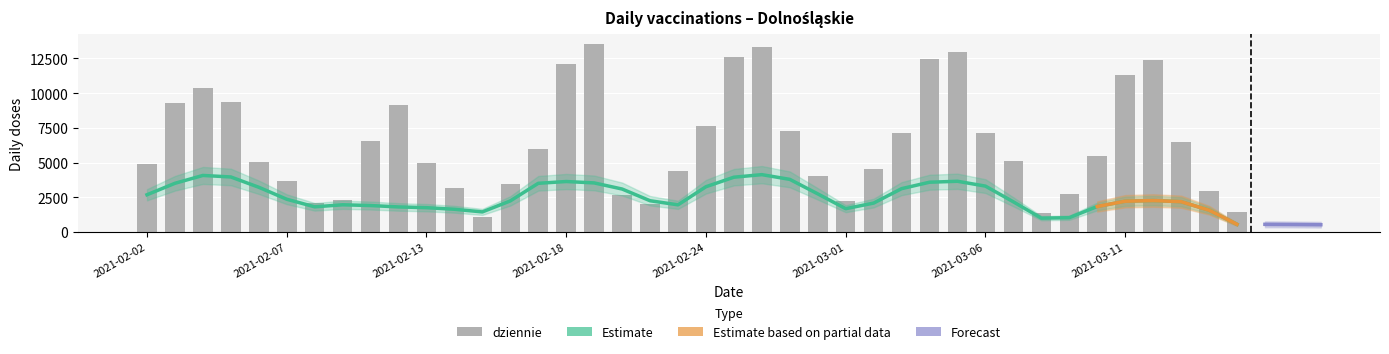

Reading left to right, transcribe all the data shown in this chart.

4891	9325	10365	9355	5034	3661	2084	2329	6568	9142	4973	3181	1079	3453	5968	12129	13577	2672	1999	4367	7664	12598	13308	7301	4039	2238	4544	7171	12443	12936	7120	5101	1404	2739	5448	11284	12381	6499	2985	1438